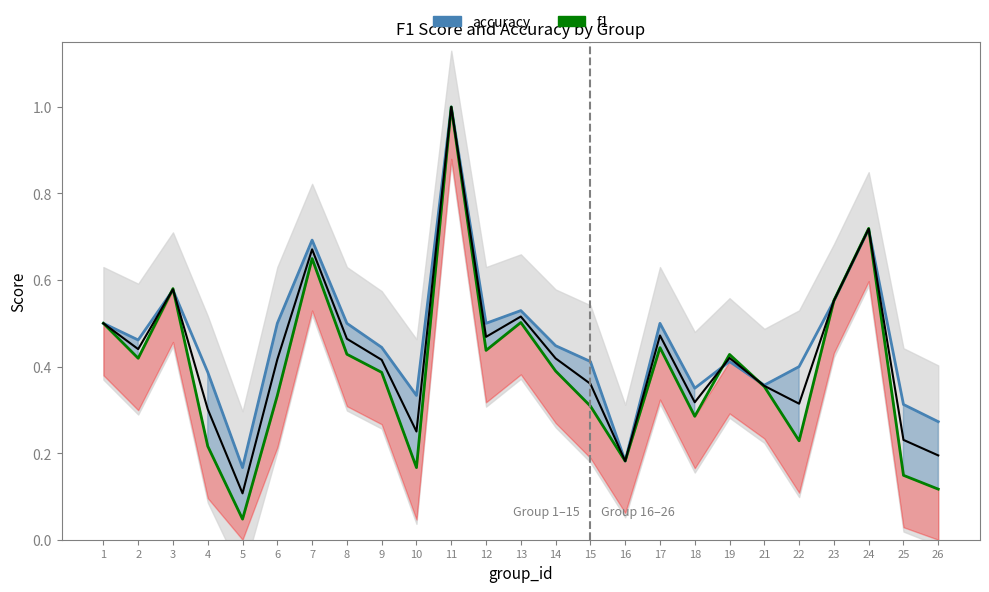

What is the total value across all series at 25?

0.5